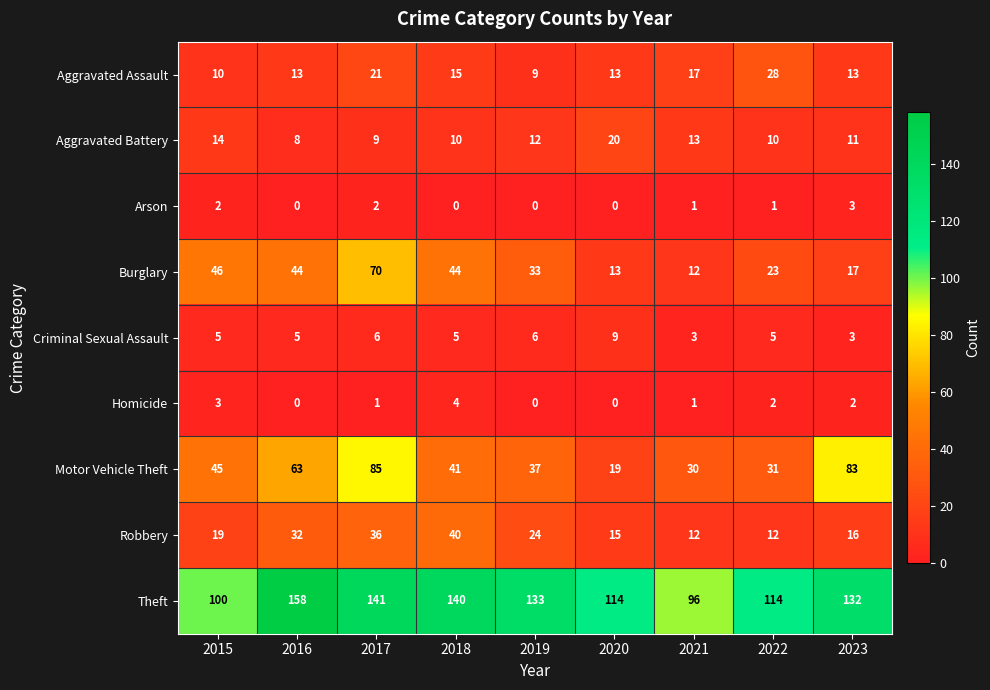

What is the total value across all series at 2023?

280